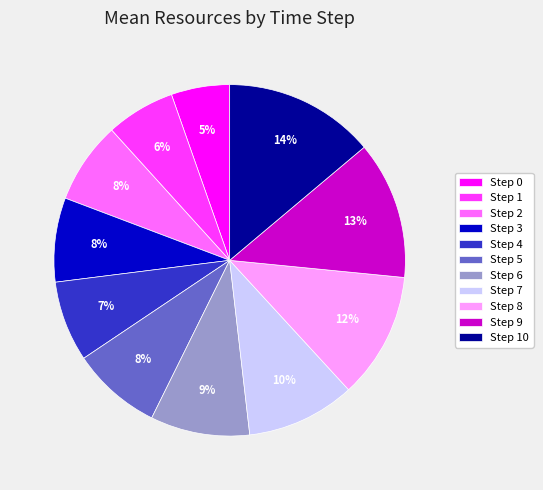

Is Step 8 the majority of the pie?

No